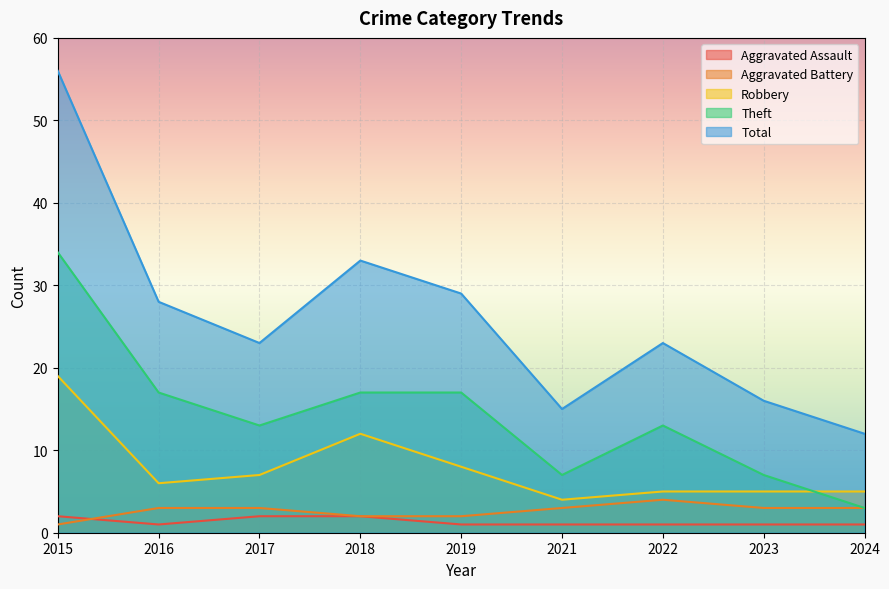

The Robbery series shows 1 at 2021. True or false?

False